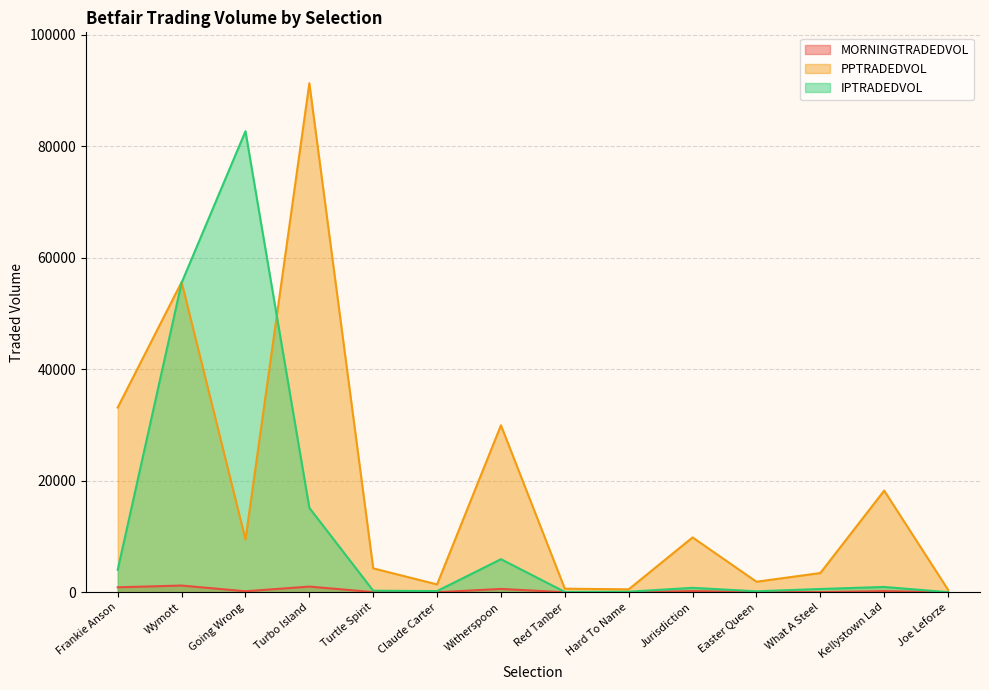

The value of IPTRADEDVOL at Going Wrong is 82684.0. True or false?

True